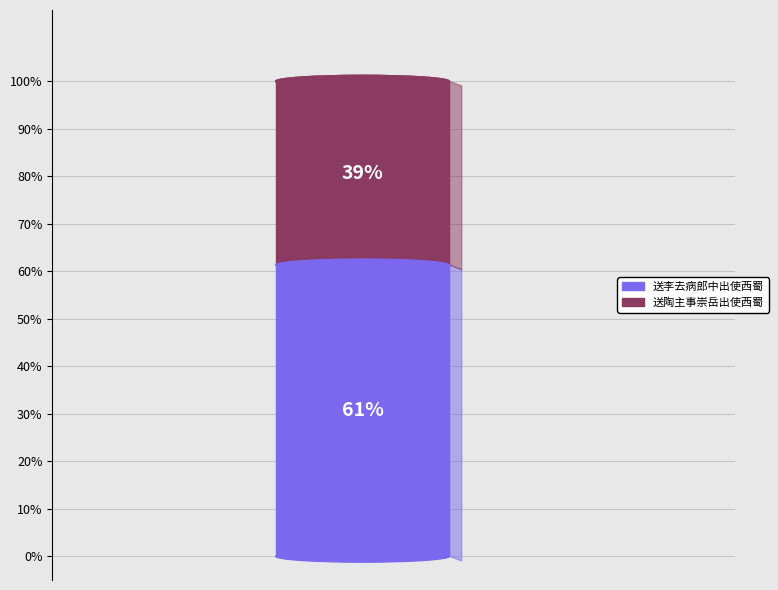

How many slices are in this pie chart?

2